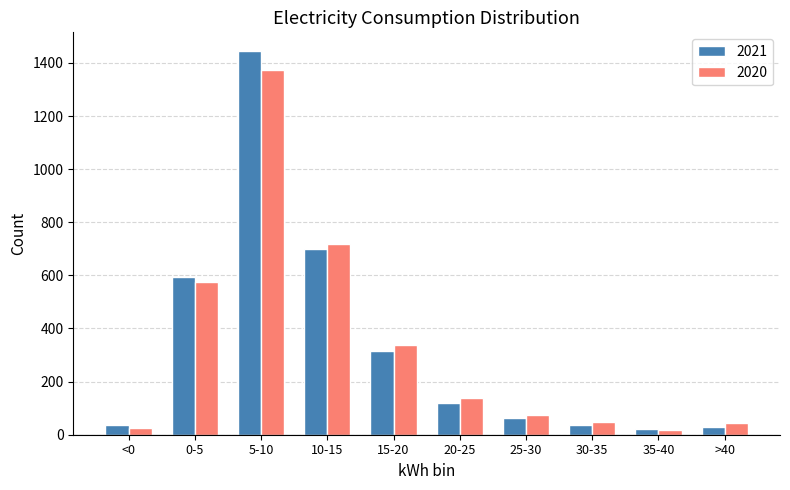

How many values in the 2021 series are below 119?

5